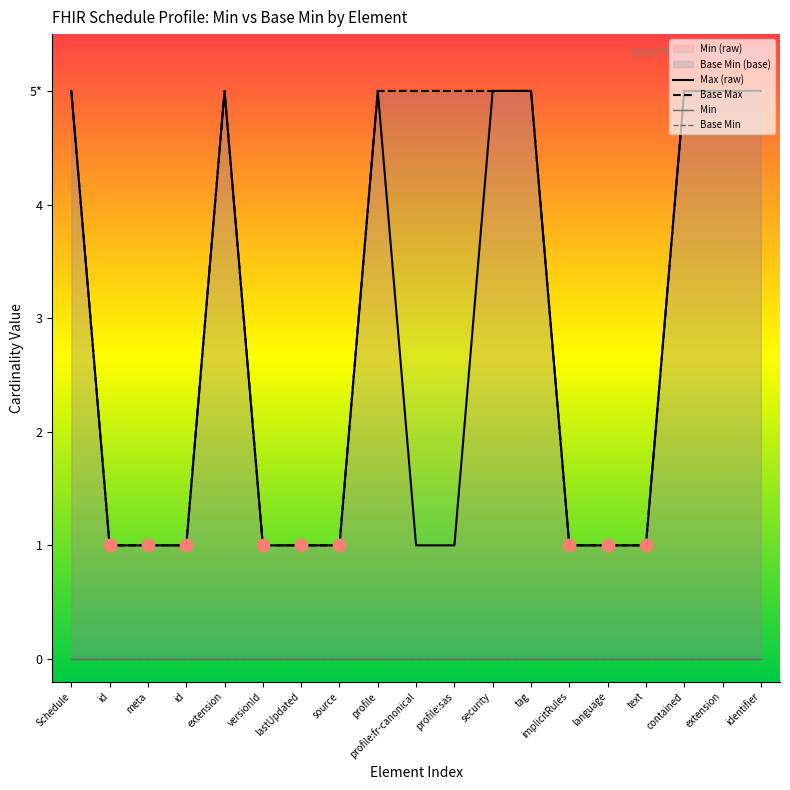

Which series contains the lowest Y value?

Min